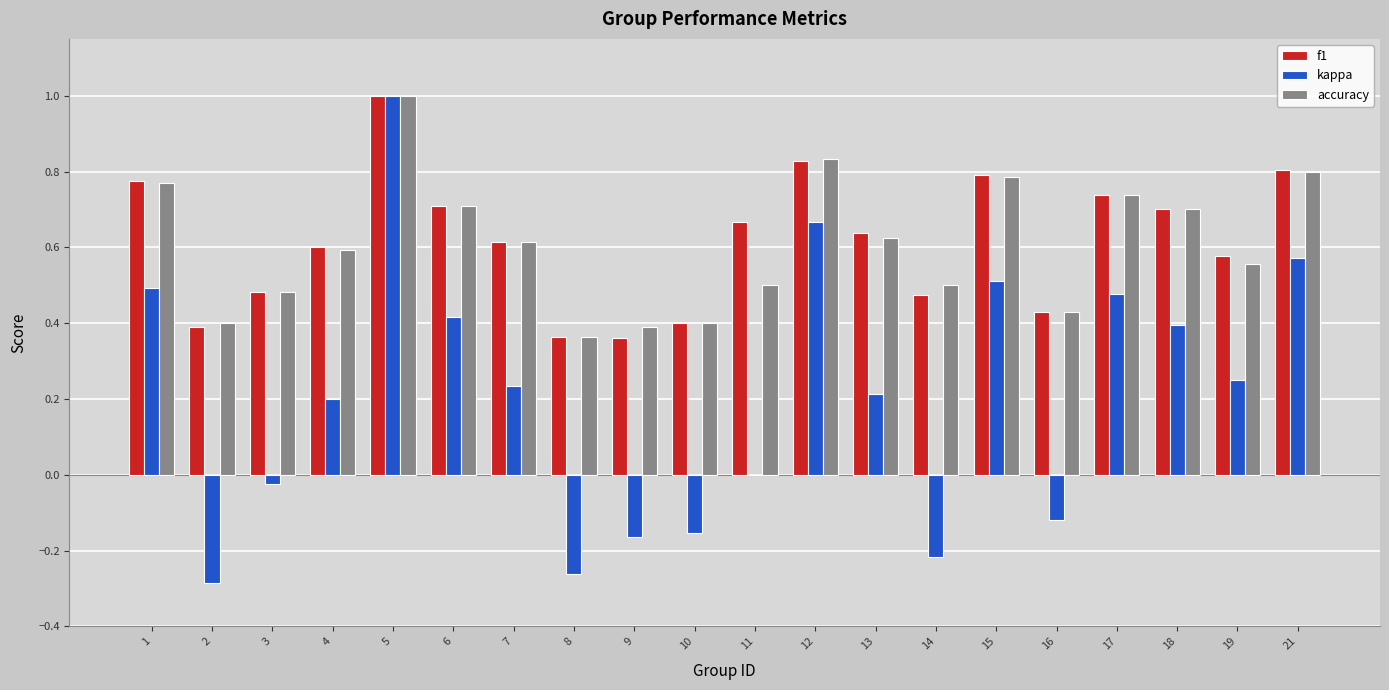

Count the number of data series in this chart.

3